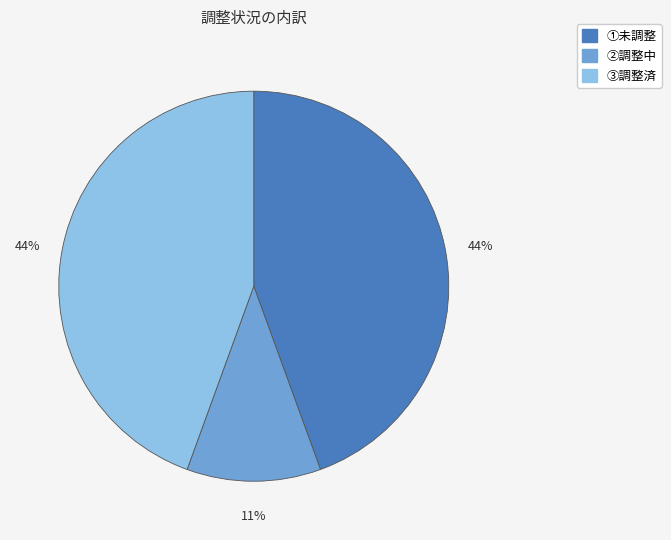

How many slices are in this pie chart?

3